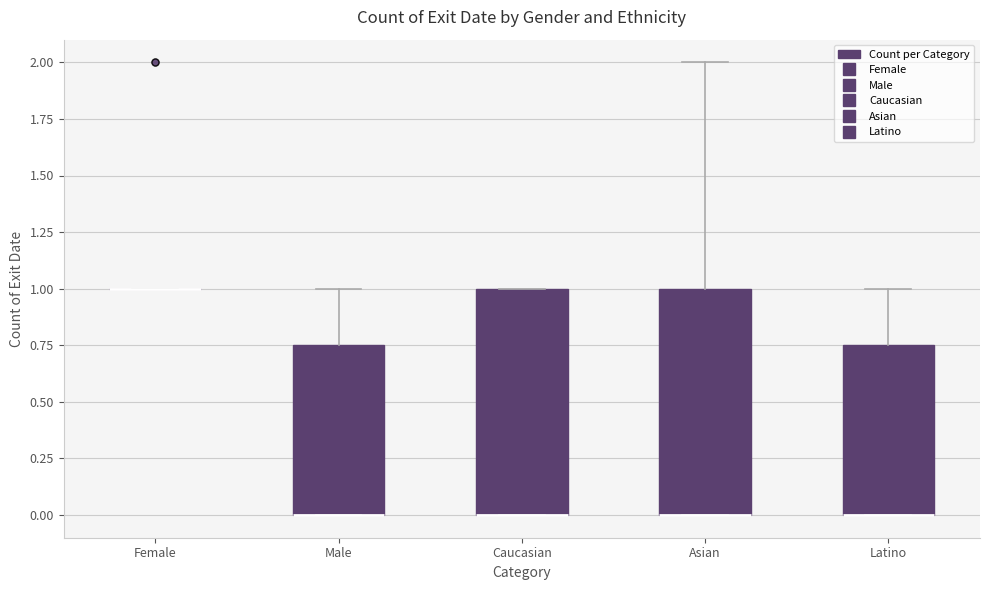

Reading left to right, transcribe this box plot: for each box, give where its median line is, the range the box spans, and where its two whiskers end, as read against the y-axis. The values are not printed on the chart, so give them approximately, as read against the axis.

Female: box collapsed to a line at 1.00, whiskers 1.00 to 1.00
Male: median 0.00 (drawn on the box's lower edge), box 0.00 to 0.75, whiskers 0.00 to 1.00
Caucasian: median 0.00 (drawn on the box's lower edge), box 0.00 to 1.00, whiskers 0.00 to 1.00
Asian: median 0.00 (drawn on the box's lower edge), box 0.00 to 1.00, whiskers 0.00 to 2.00
Latino: median 0.00 (drawn on the box's lower edge), box 0.00 to 0.75, whiskers 0.00 to 1.00